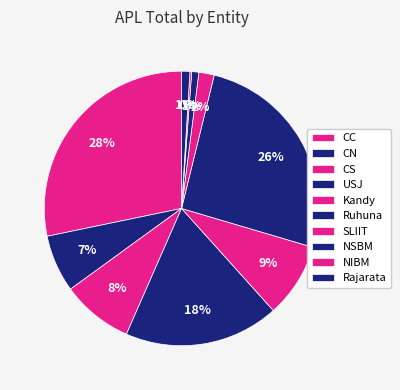

Does NSBM represent more than half of the total?

No